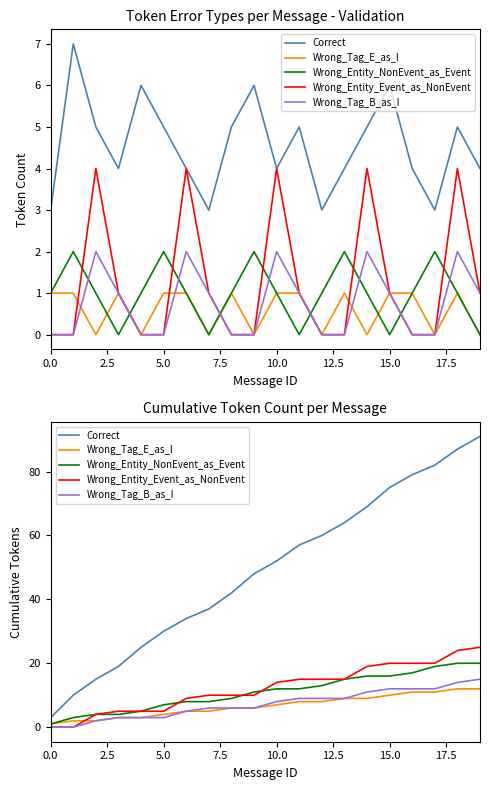

What is the approximate value of Wrong_Entity_Event_as_NonEvent at 17?

20